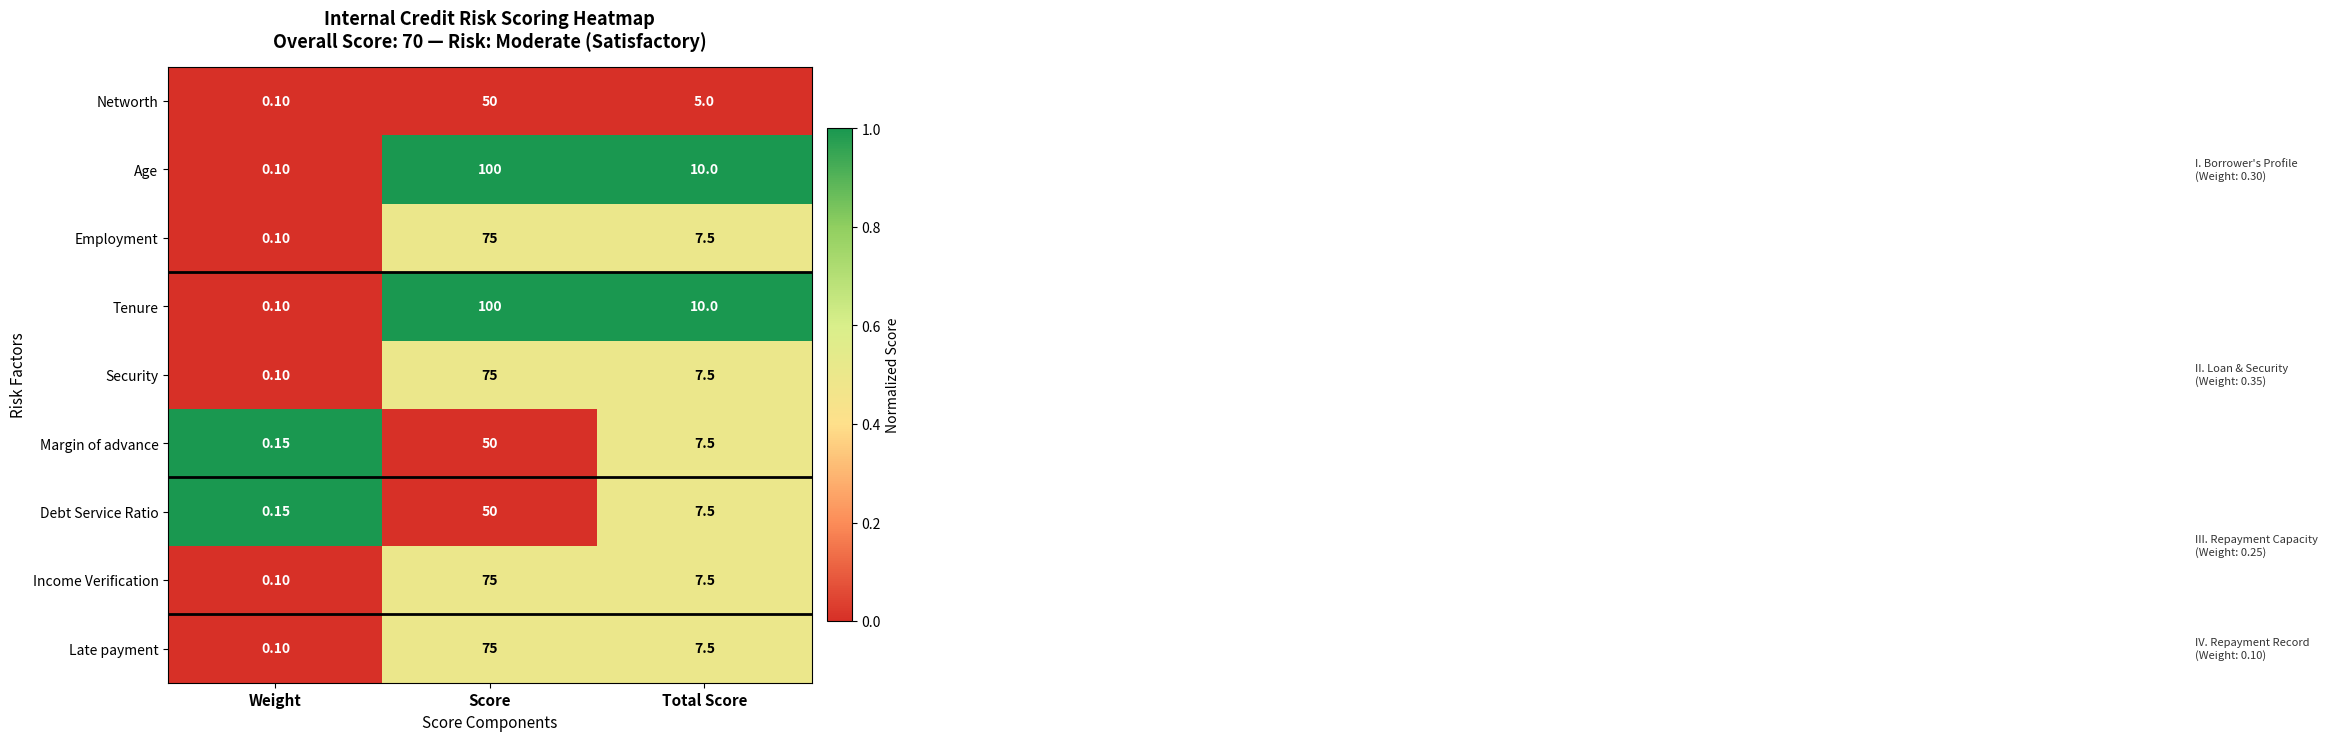

At which category is the sum across all series the highest?

Score